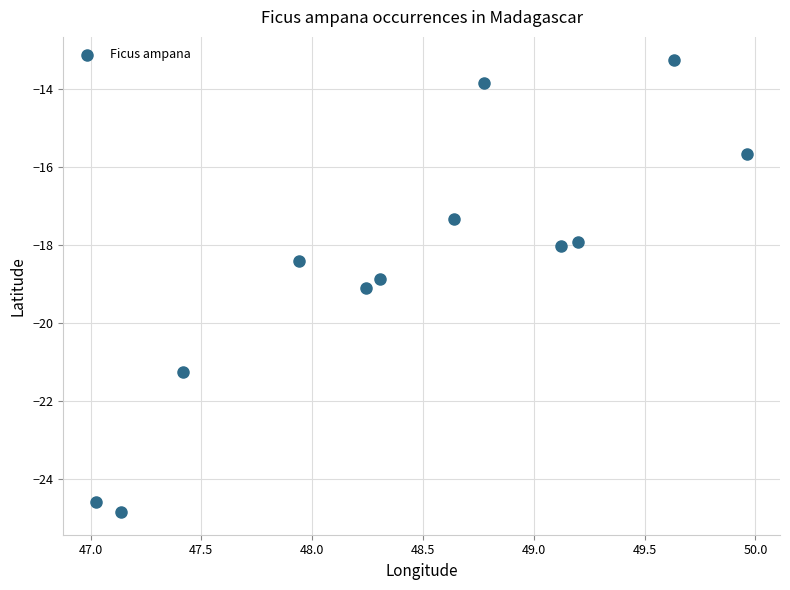

What is the average Y value?

-18.6